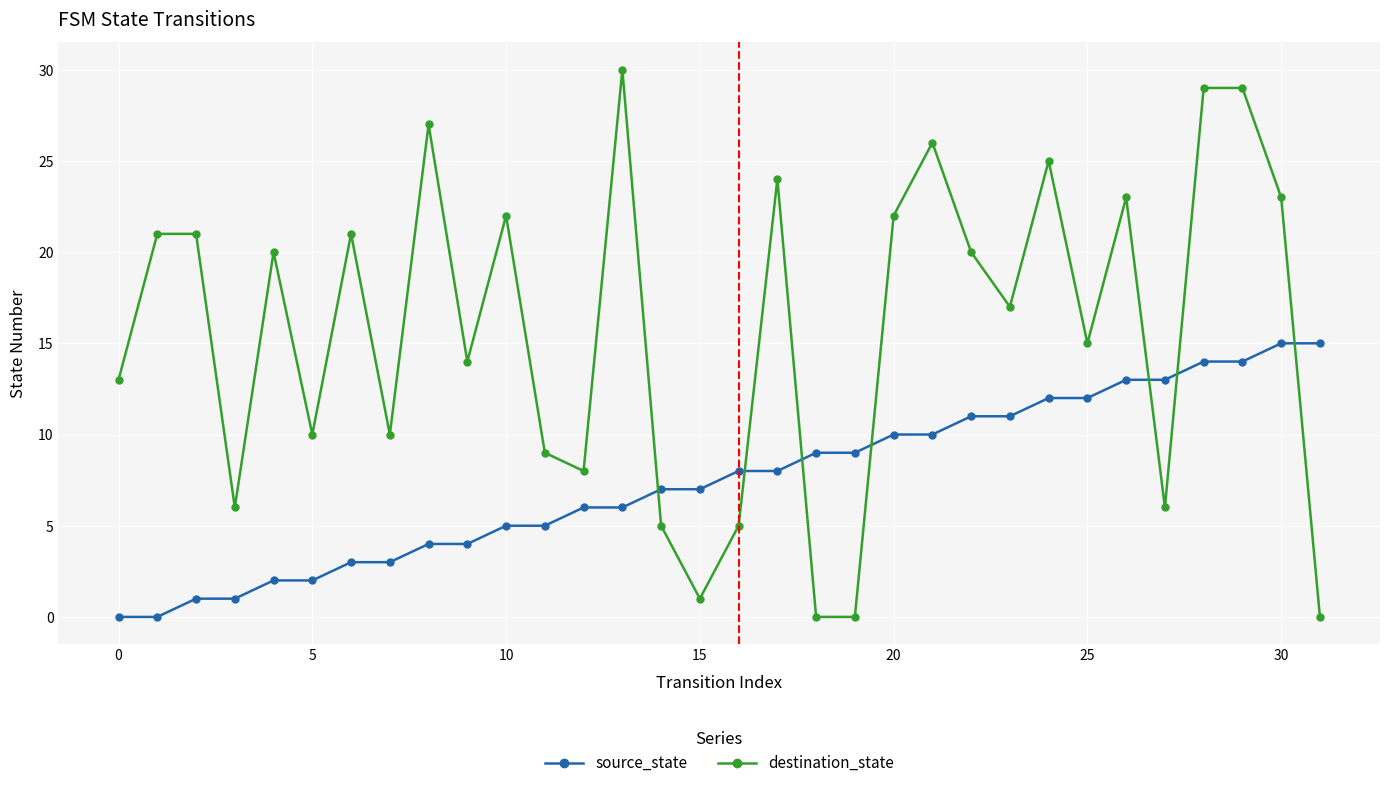

Which series has the widest spread of values?

destination_state